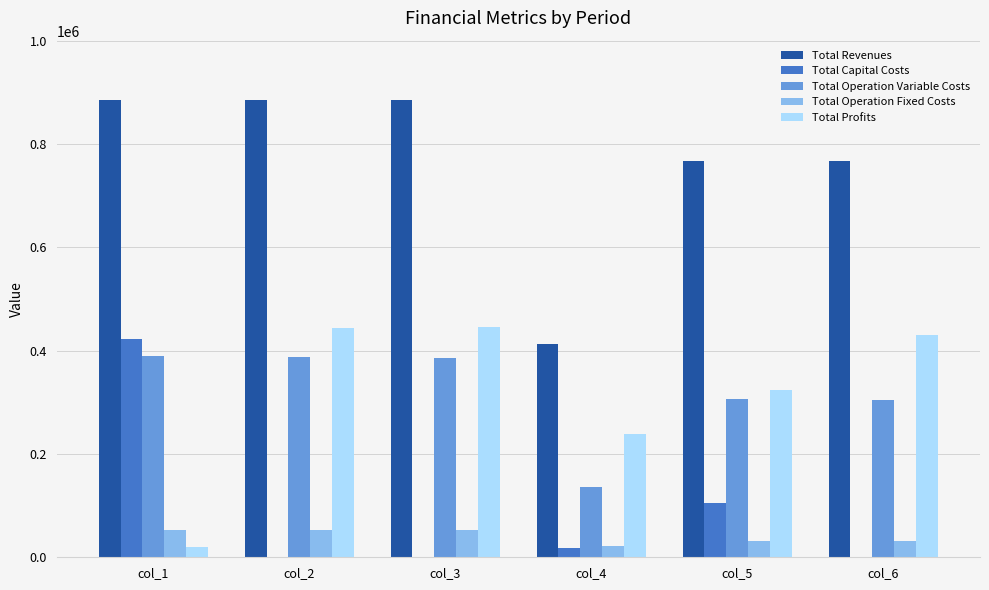

How many distinct data groups are displayed?

5